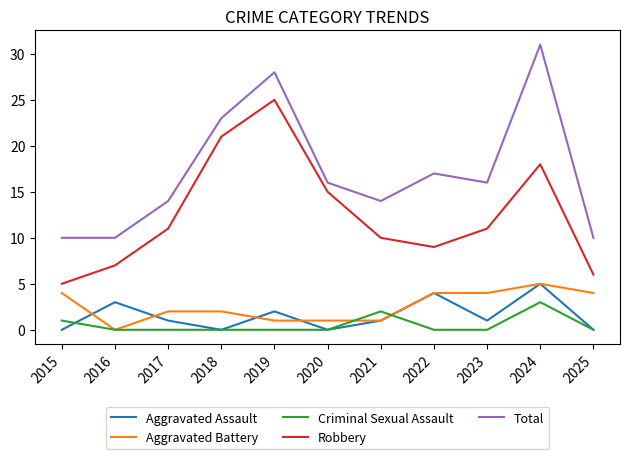

Reading right to left, what are all the values shown in this chart?

Aggravated Assault: 2025=0	2024=5	2023=1	2022=4	2021=1	2020=0	2019=2	2018=0	2017=1	2016=3	2015=0
Aggravated Battery: 2025=4	2024=5	2023=4	2022=4	2021=1	2020=1	2019=1	2018=2	2017=2	2016=0	2015=4
Criminal Sexual Assault: 2025=0	2024=3	2023=0	2022=0	2021=2	2020=0	2019=0	2018=0	2017=0	2016=0	2015=1
Robbery: 2025=6	2024=18	2023=11	2022=9	2021=10	2020=15	2019=25	2018=21	2017=11	2016=7	2015=5
Total: 2025=10	2024=31	2023=16	2022=17	2021=14	2020=16	2019=28	2018=23	2017=14	2016=10	2015=10